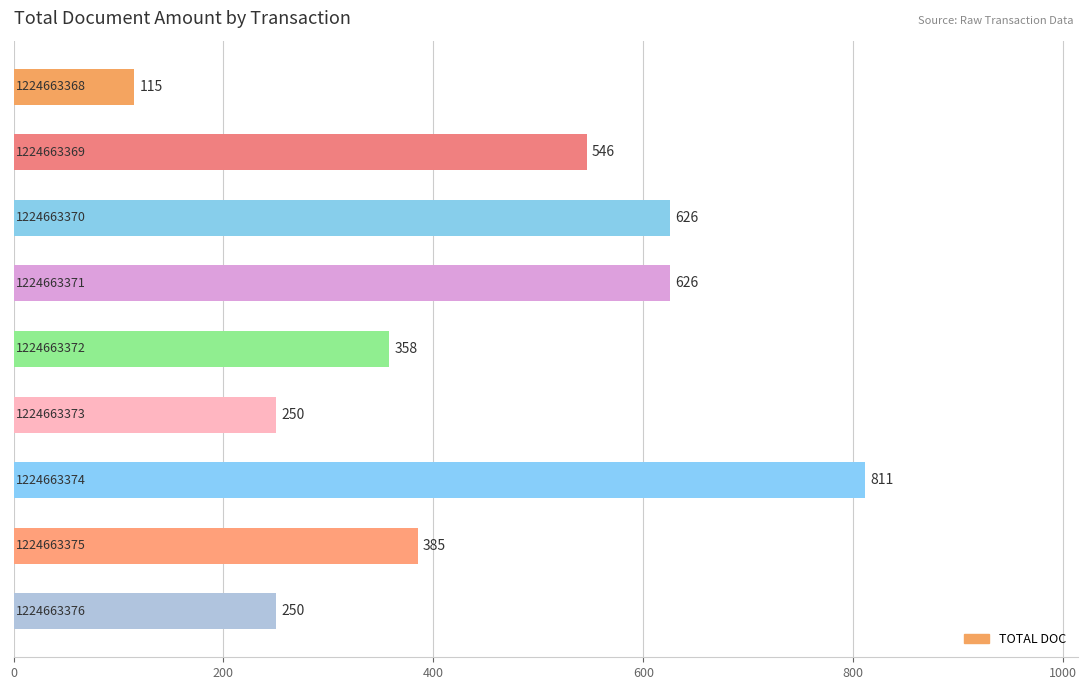

What is the minimum value shown in the chart?

115.0